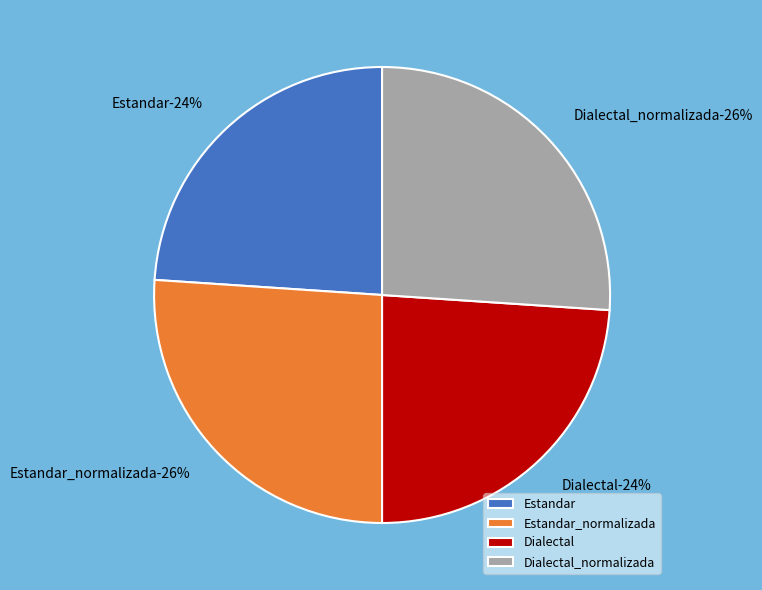

To the nearest percent, what is the combined percentage of Estandar and Dialectal?

48%